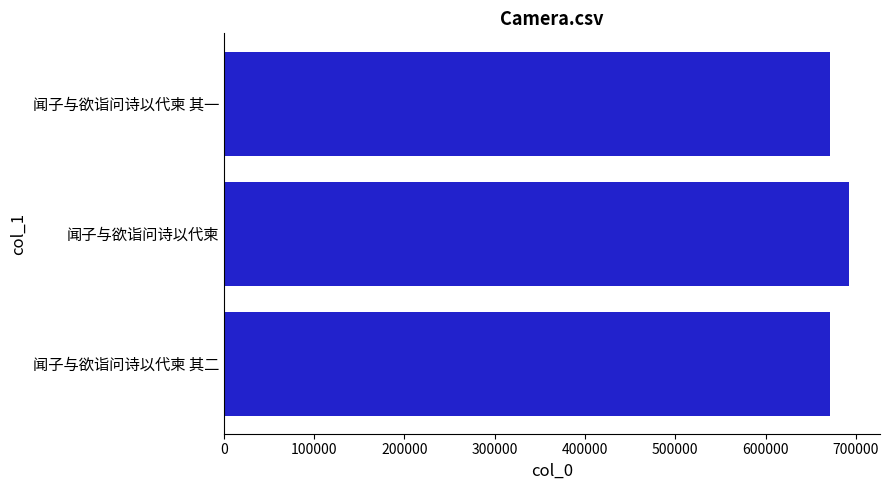

What is the sum of all values?

2034210